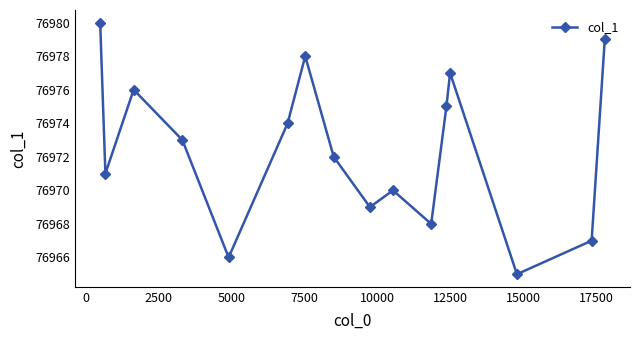

True or false: there are more than 2 points higher than both neighbors.

True